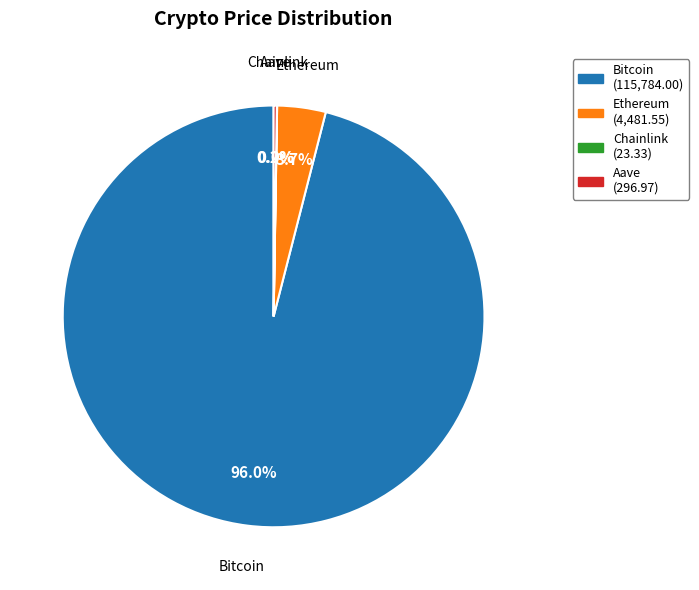

What is the largest slice in the pie chart?

Bitcoin